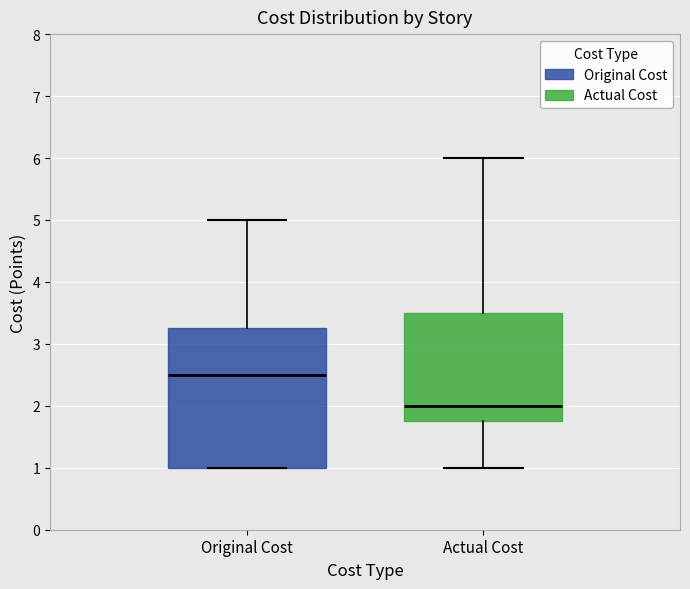

Reading left to right, read every box against the y-axis: the position of its median line, the range the box covers, and the ends of its whiskers. The values are not printed on the chart, so give them approximately, as read against the axis.

Original Cost: median 2.5, box 1.0 to 3.3, whiskers 1.0 to 5.0
Actual Cost: median 2.0, box 1.8 to 3.5, whiskers 1.0 to 6.0